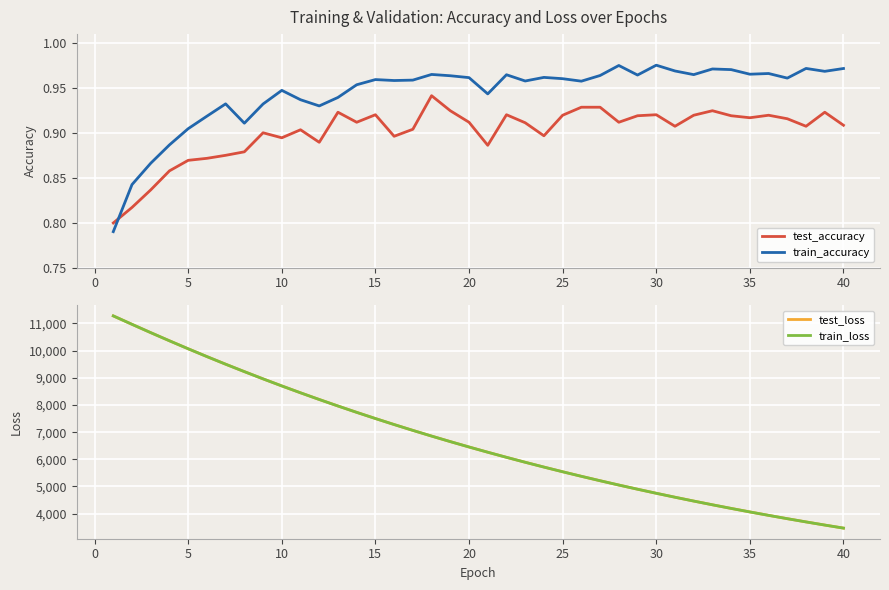

What is the lowest value of the test_loss series?

3467.5